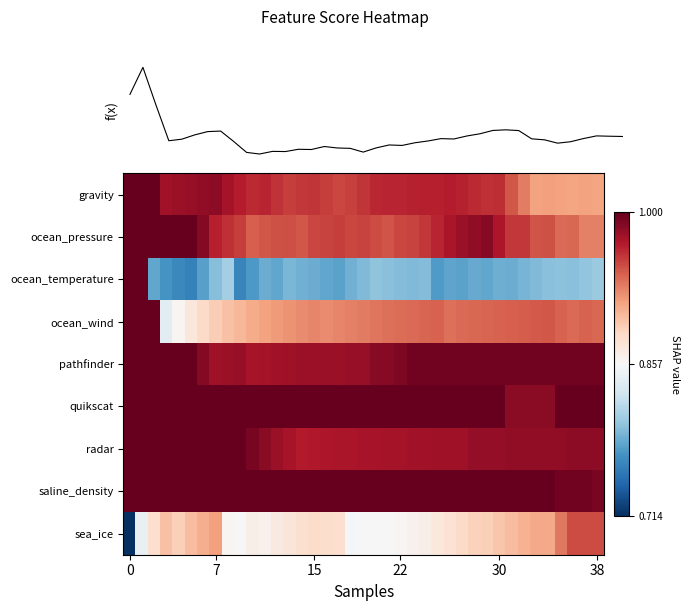

The value of f(x) at 13 is 0.4. True or false?

False